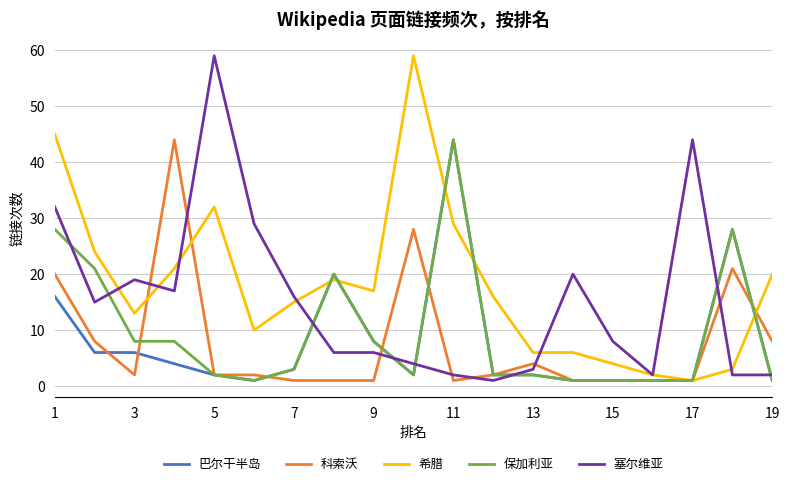

True or false: 塞尔维亚 and 保加利亚 intersect in this chart.

True